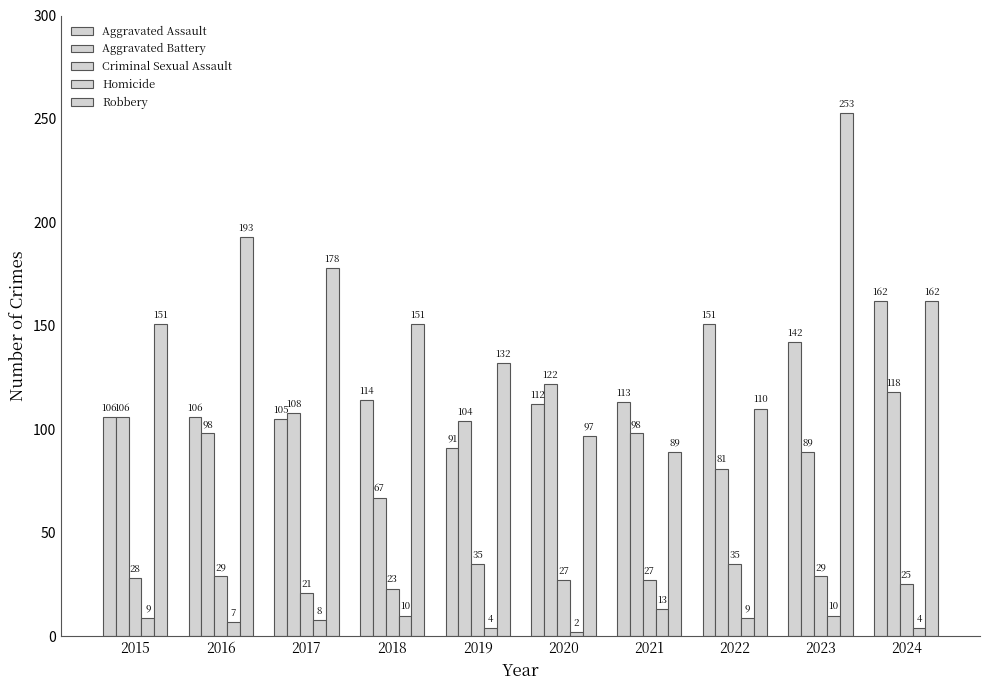

Are the bars grouped side by side (vs. stacked)?

Yes